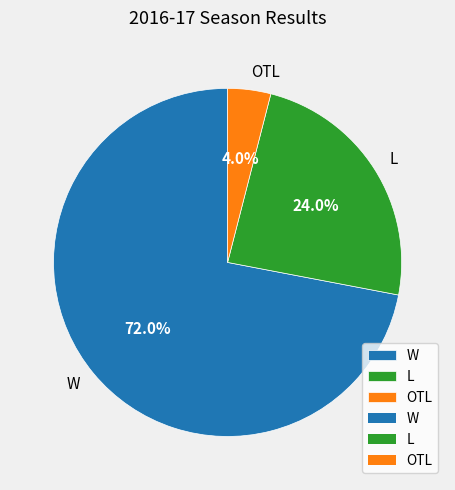

Rank the categories by value from highest to lowest.

W, L, OTL